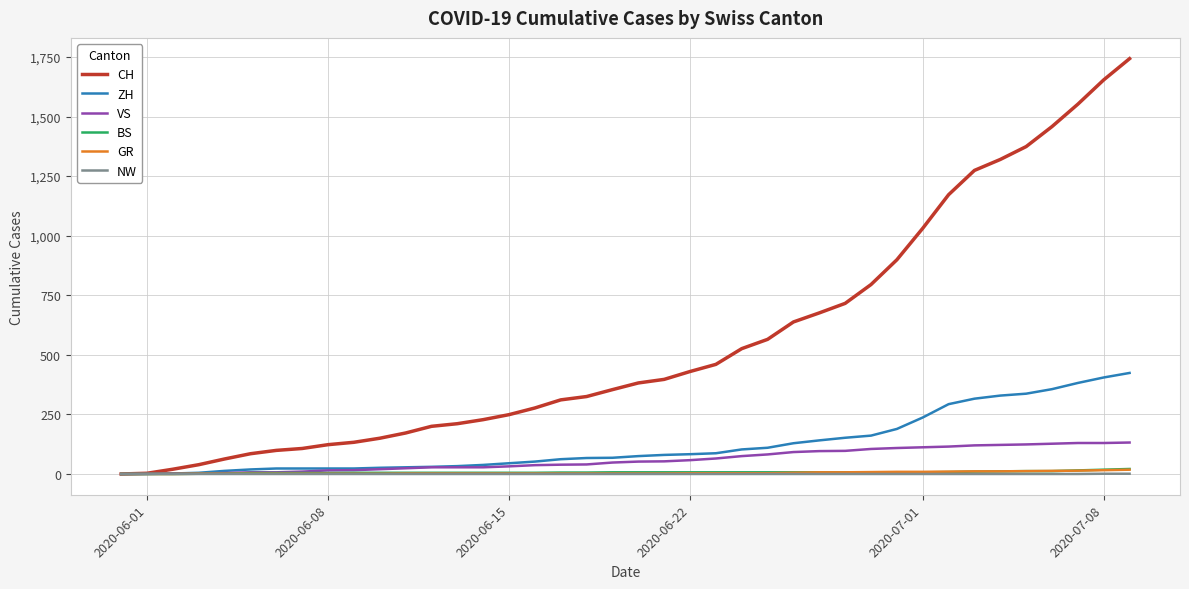

What is the greatest value displayed?

1743